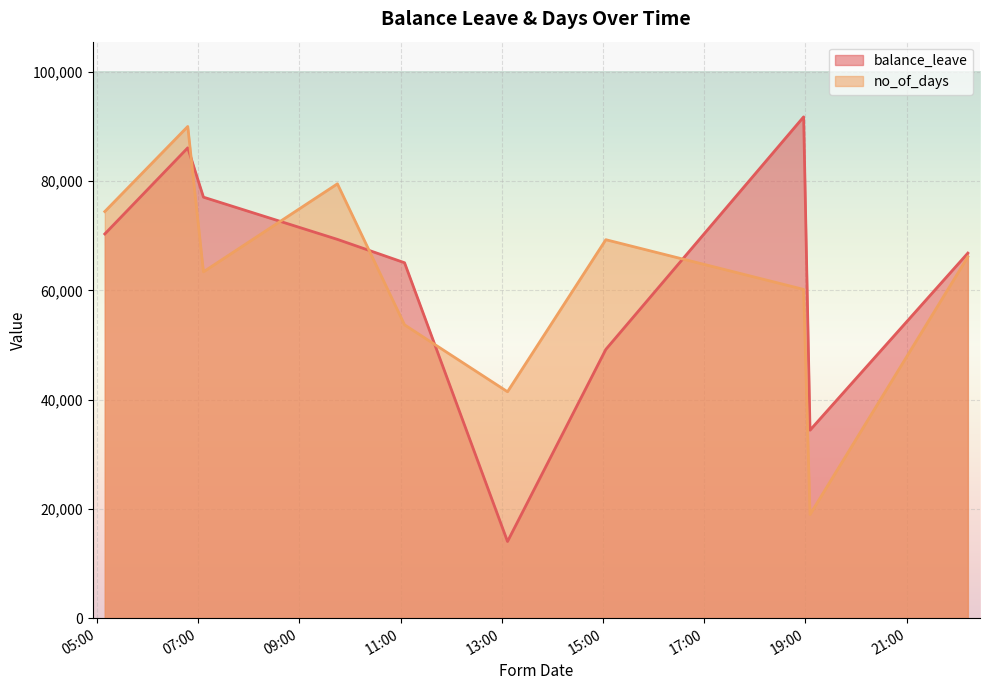

Which series has the largest range (max minus min)?

balance_leave